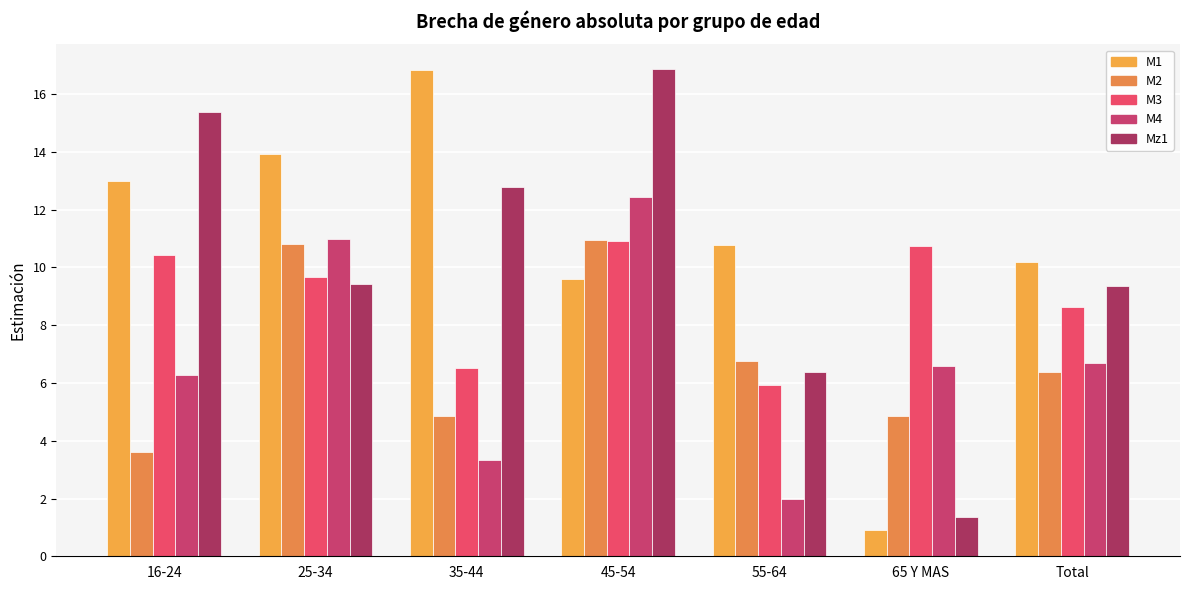

At how many categories does at least one series exceed 11?

4